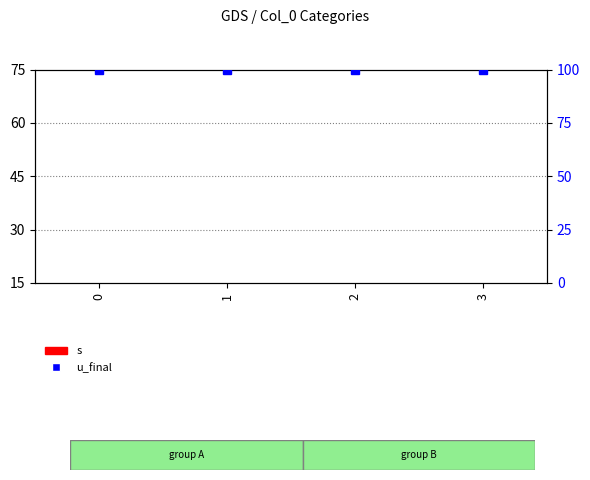

At which label is s closest to 4?

1